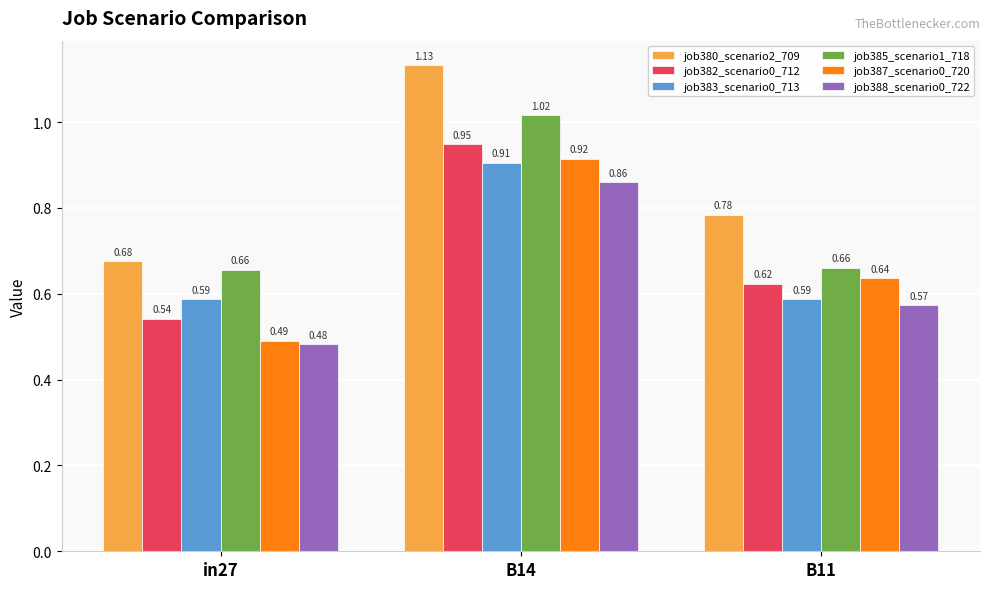

What is the sum of the job380_scenario2_709 values at in27 and B14?

1.8